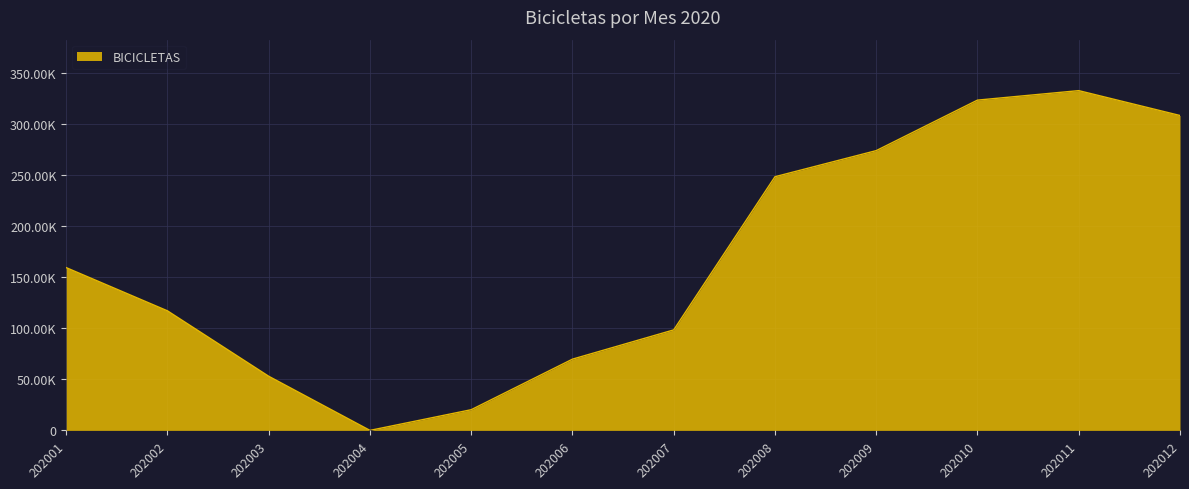

What is the maximum value shown in the chart?

332410